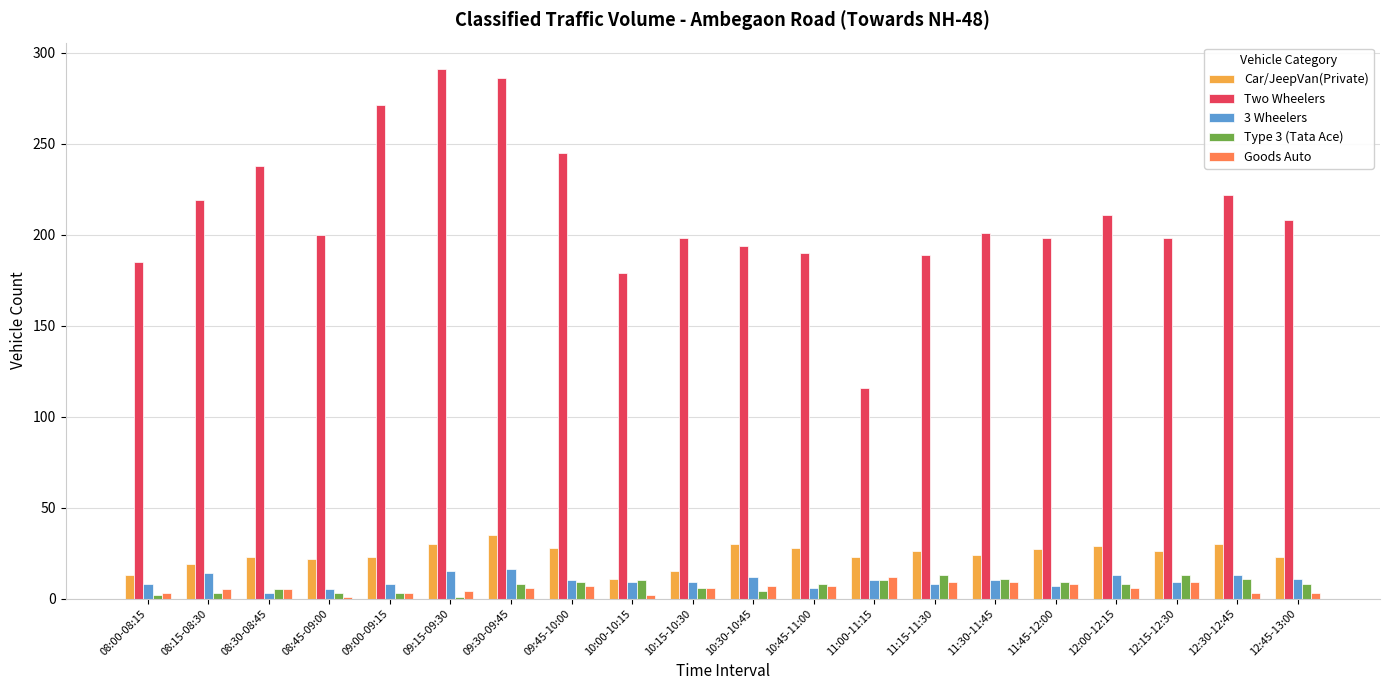

Between 10:00-10:15 and 12:00-12:15, which series saw the biggest shift?

Two Wheelers